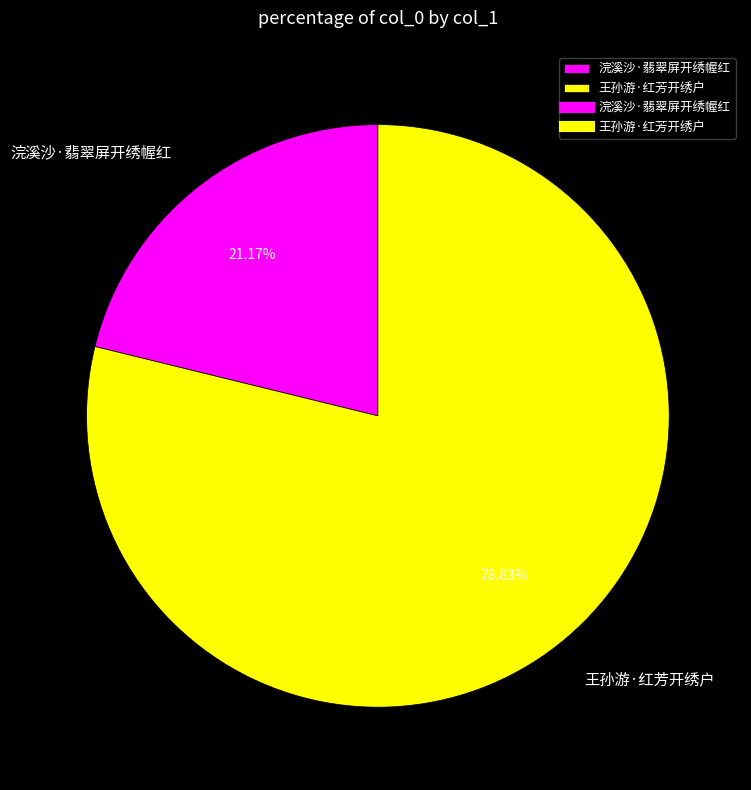

To the nearest percent, what percentage of the pie is 王孙游·红芳开绣户?

79%